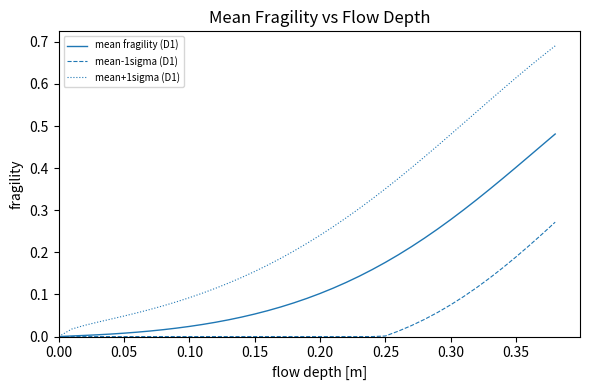

Count the number of categories in the chart.

39